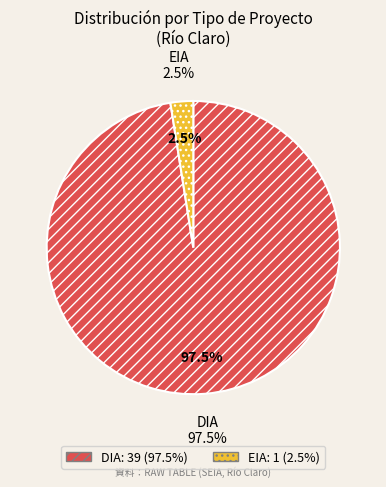

Which category has the biggest portion of the pie?

DIA